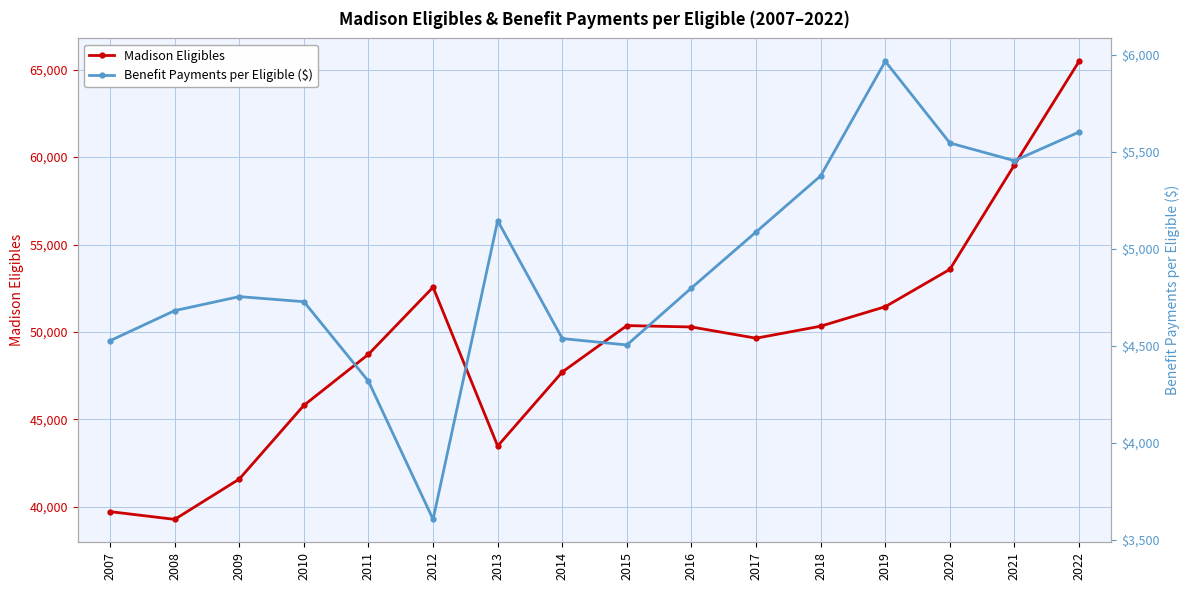

In Benefit Payments per Eligible ($), how many points are lower than both neighbors (excluding endpoints)?

3